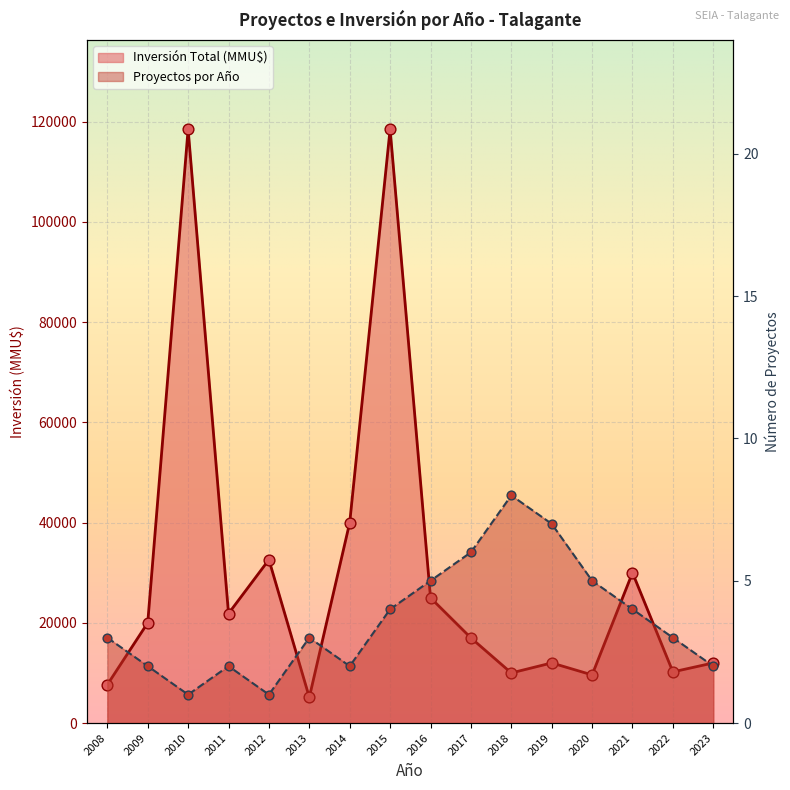

What is the total value across all series at 2009?

20002